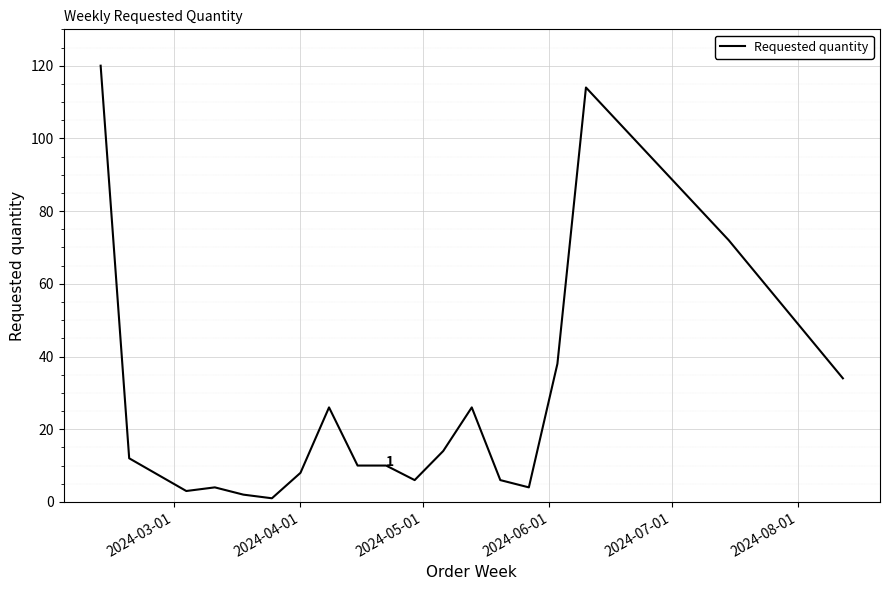

What is the difference between the maximum and minimum values?

119